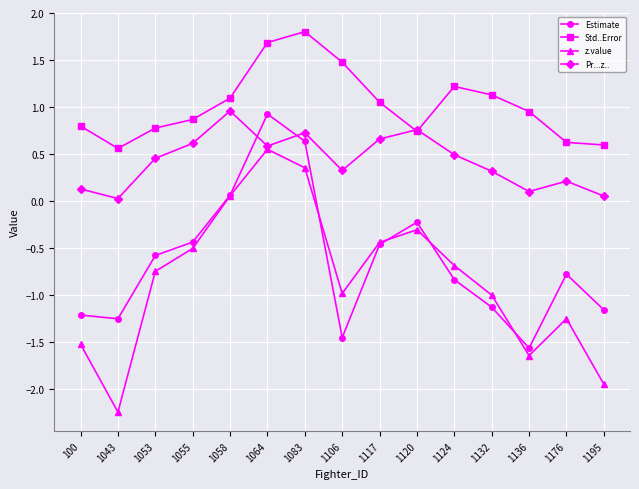

Which series ends up on top after the final intersection of Pr...z.. and Estimate?

Pr...z..